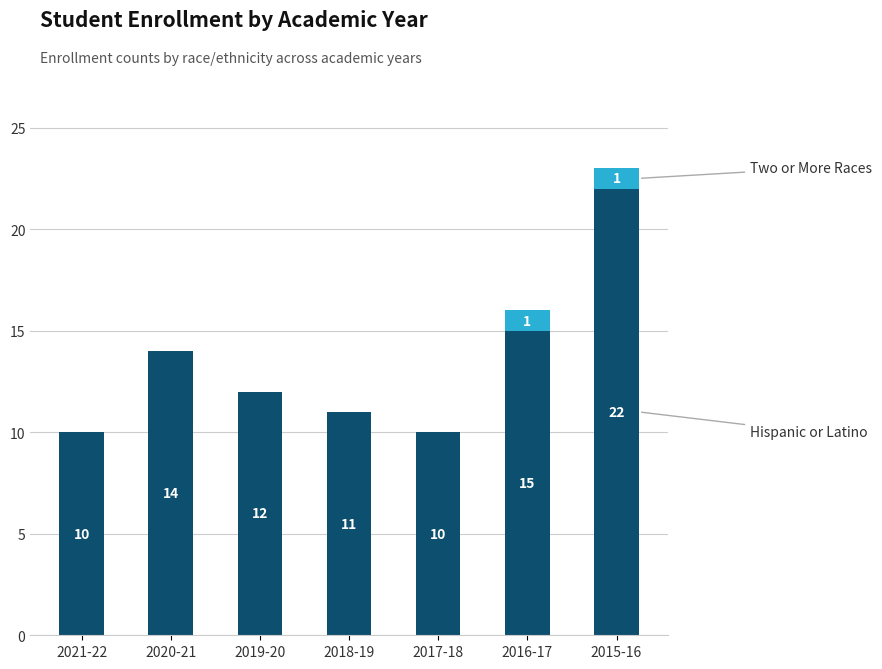

At which category is the sum across all series the highest?

2015-16